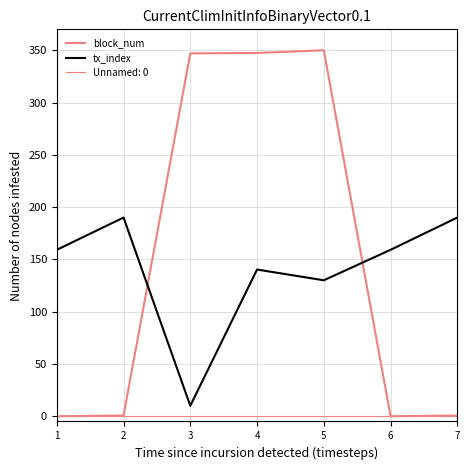

What is the total value across all series at 3?

357.0